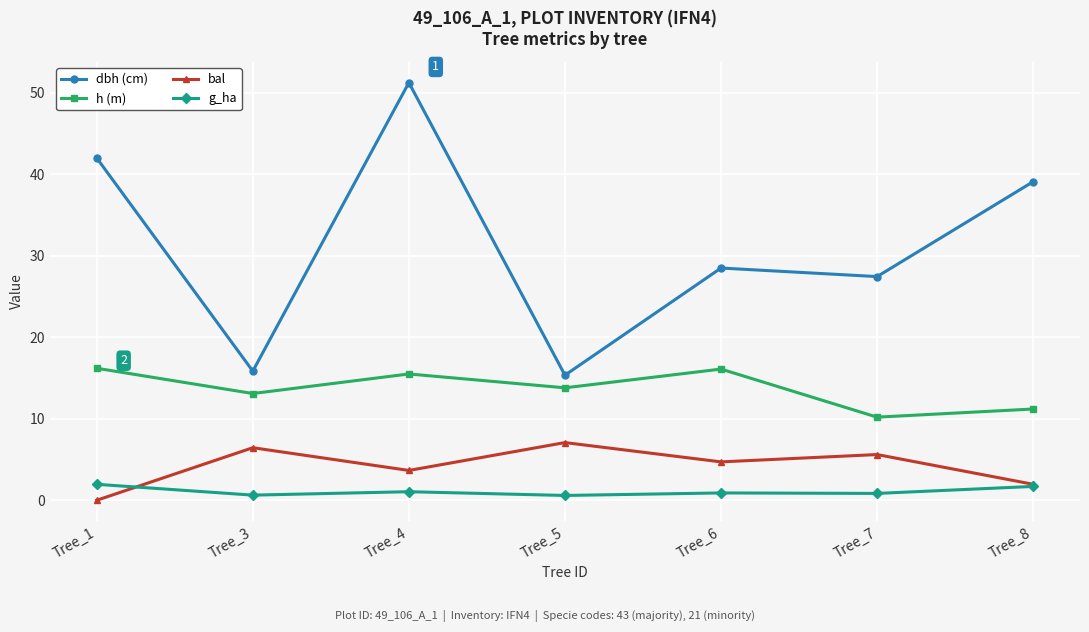

What are all the series names shown in the legend?

dbh (cm), h (m), bal, g_ha